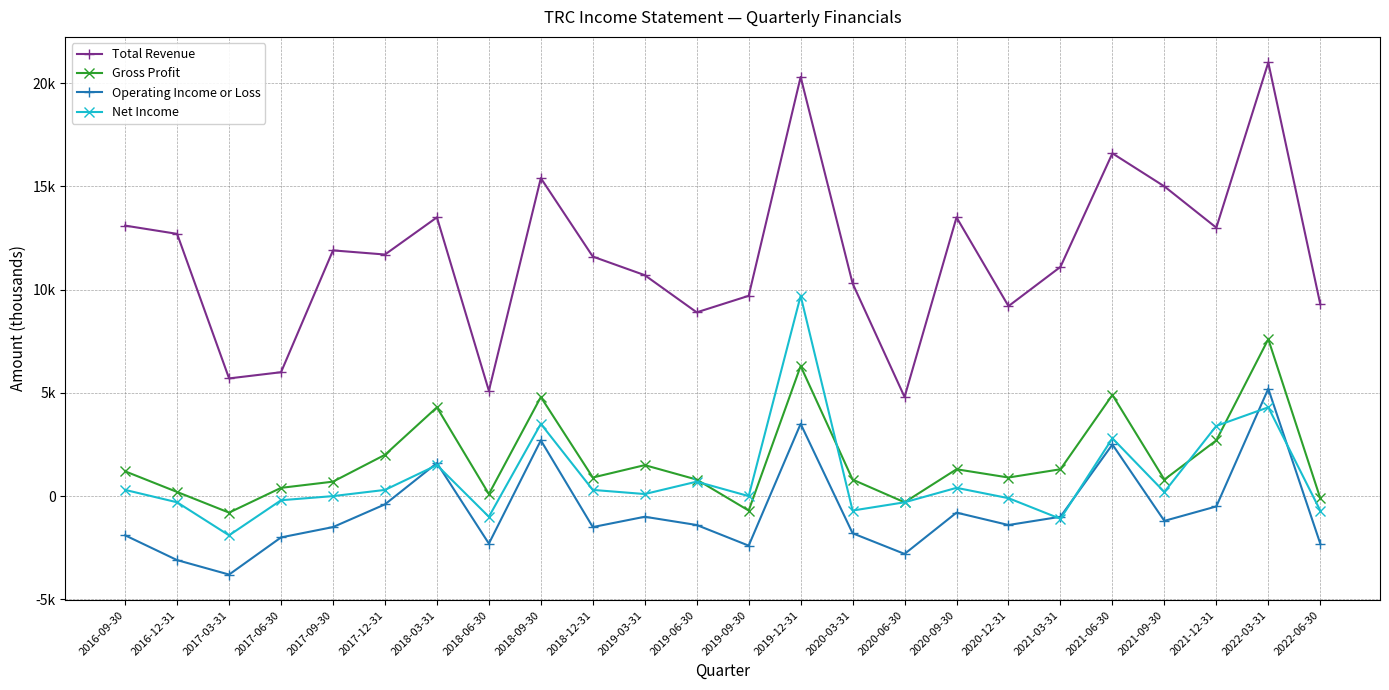

True or false: Operating Income or Loss and Gross Profit intersect in this chart.

False